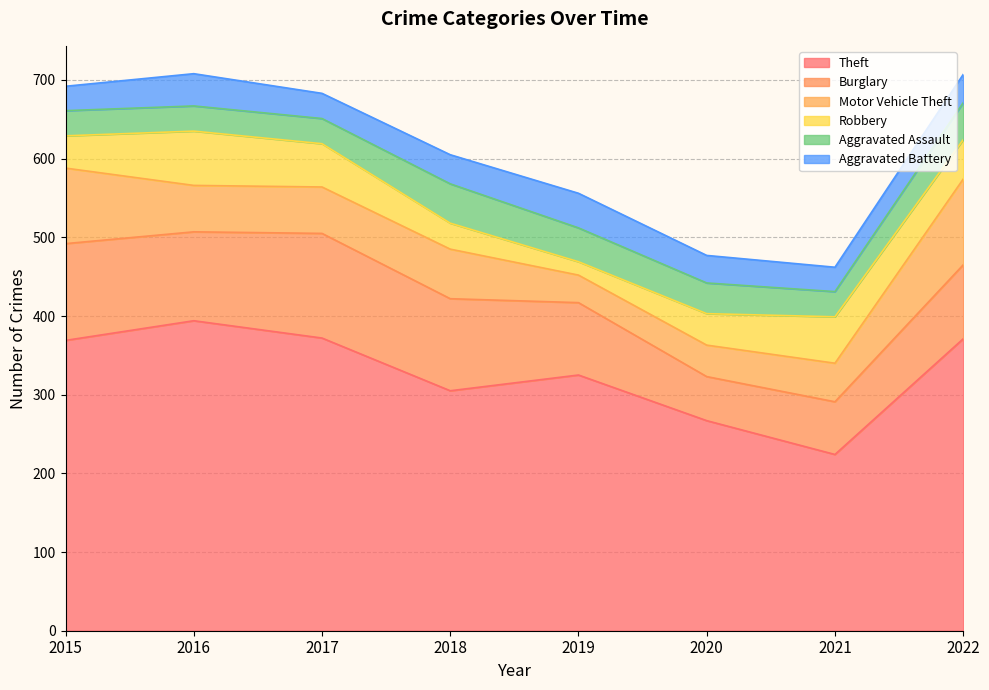

What is the difference between the maximum and minimum values in the Aggravated Battery series?

13